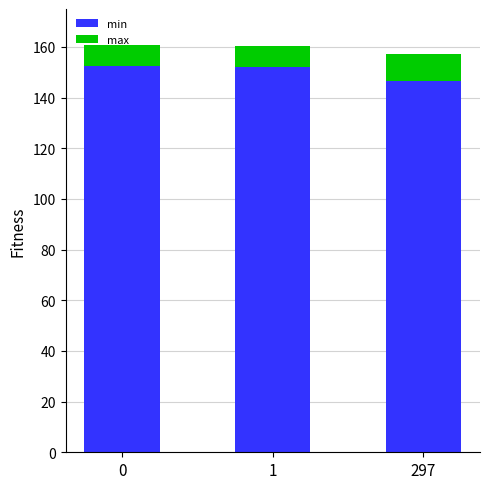

True or false: min has a value of 228.2 at 1.

False